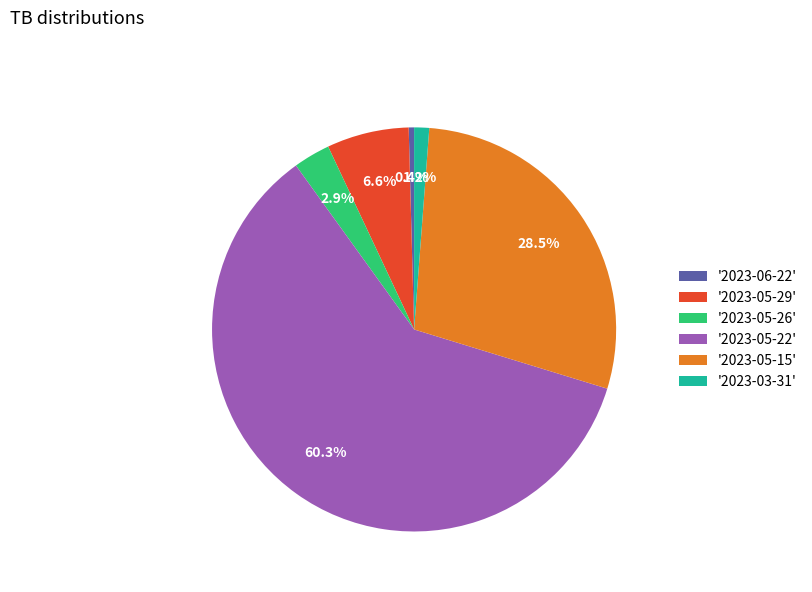

Rank the categories by value from lowest to highest.

'2023-06-22', '2023-03-31', '2023-05-26', '2023-05-29', '2023-05-15', '2023-05-22'